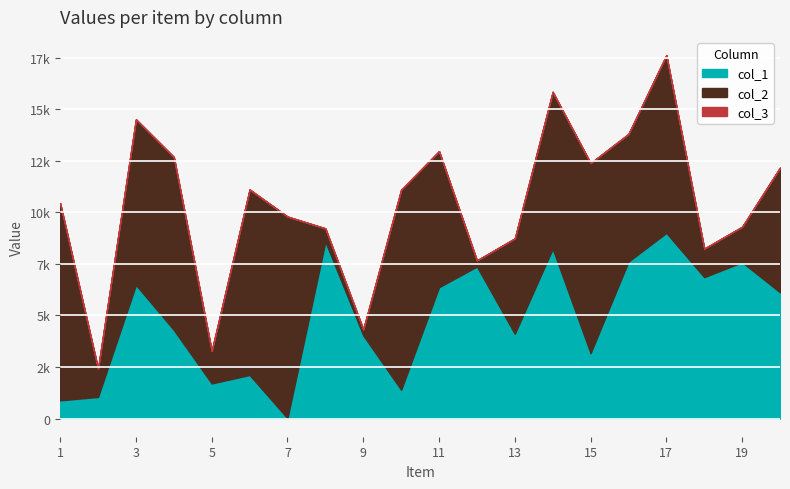

At which category is the sum across all series the highest?

17